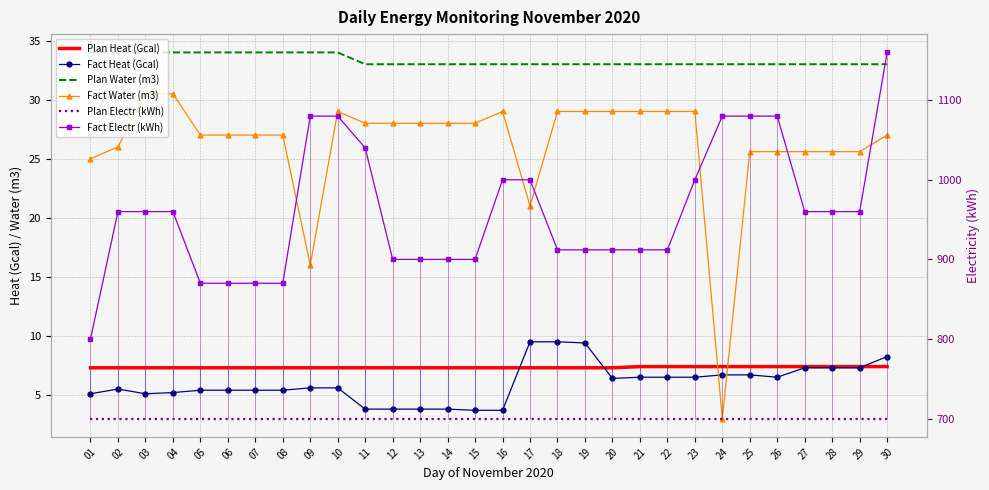

What is the average value of the Plan Water (m3) series?

33.3